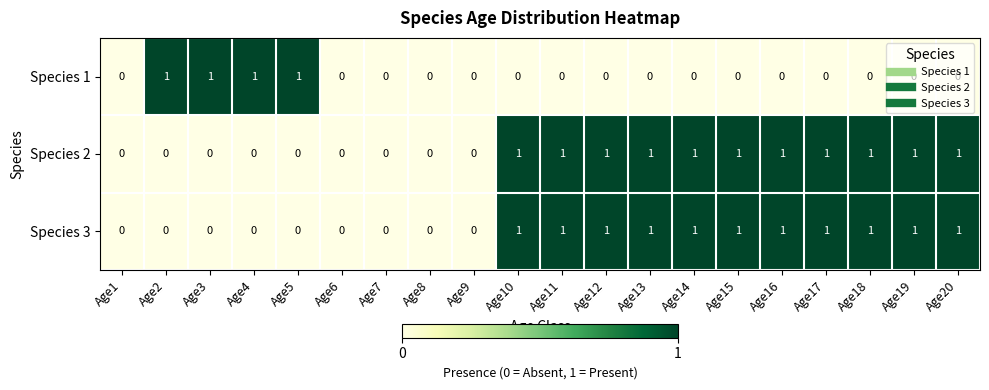

Count the Species 2 values in the range 0 to 1.

20